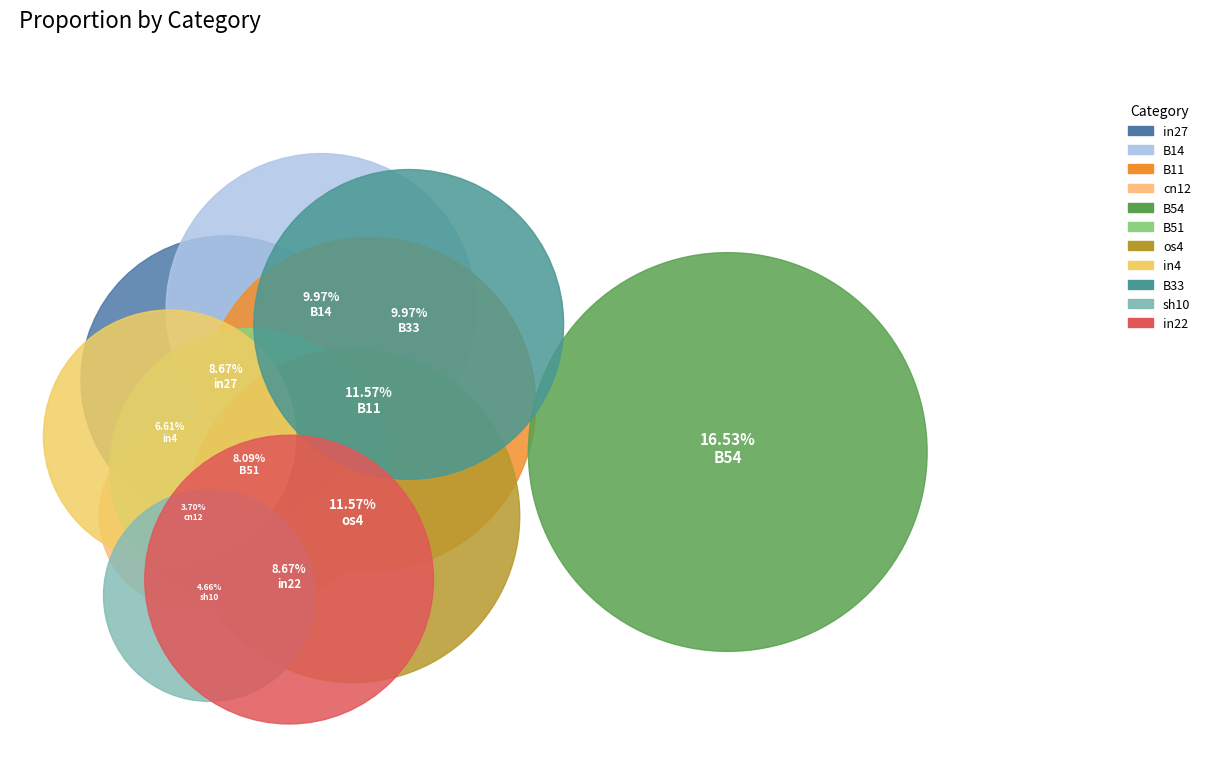

How many segments does this pie chart have?

11